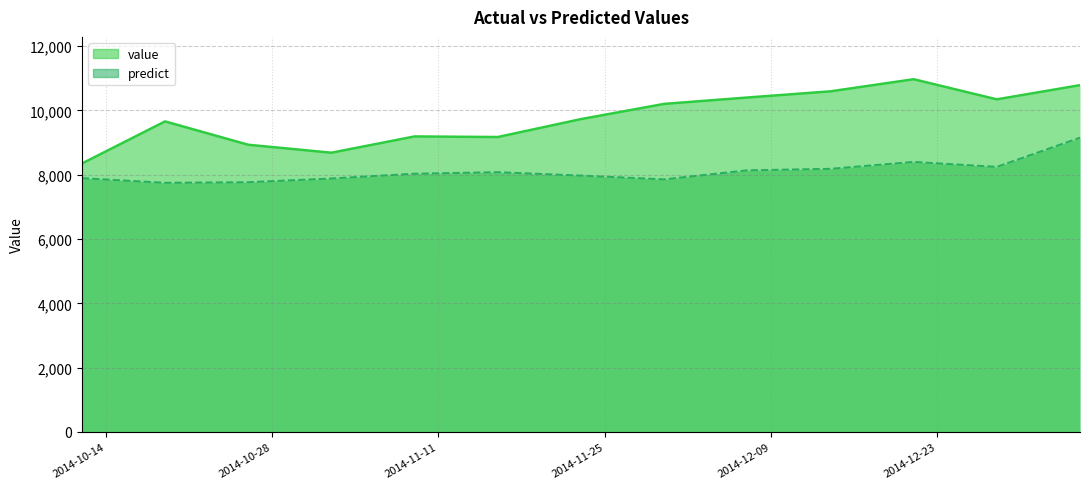

What is the maximum value shown in the chart?

10966.5